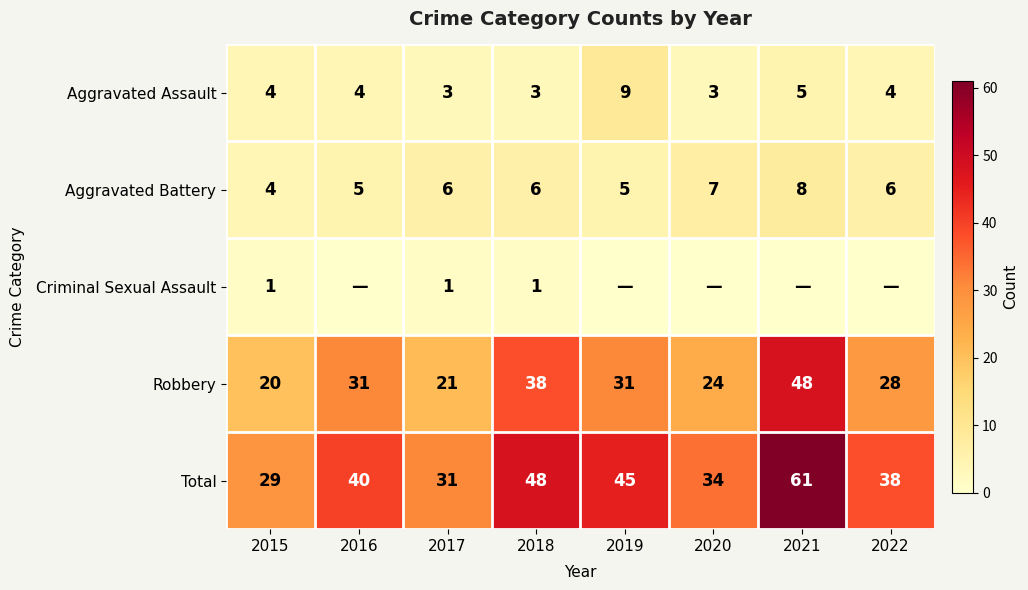

What is the difference between the second highest and minimum values in the Aggravated Assault series?

2